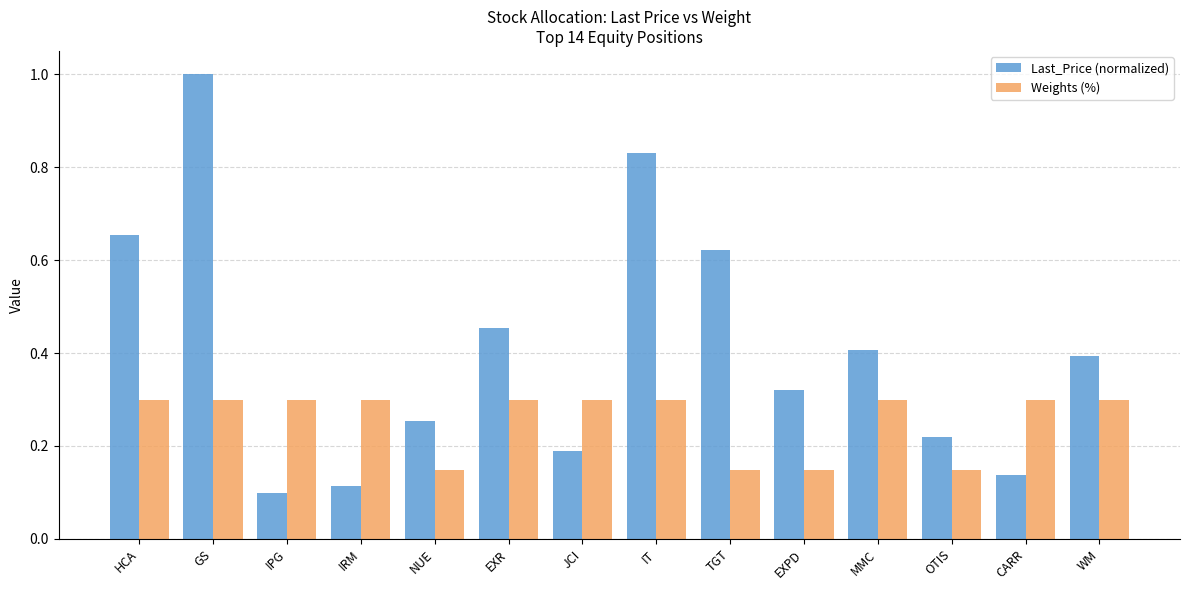

Which series has the widest spread of values?

Last_Price (normalized)